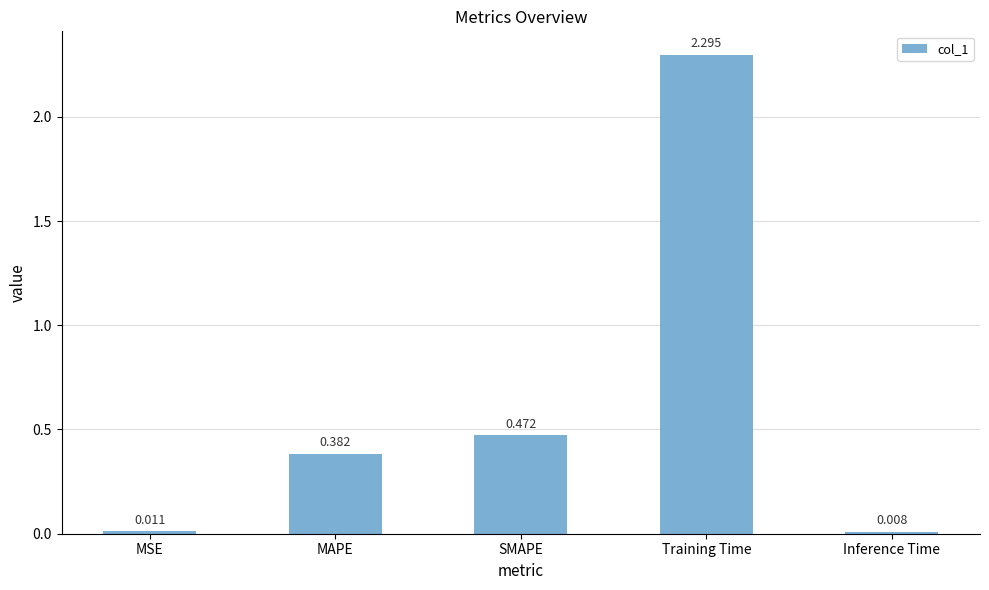

How many bars are there in total?

5